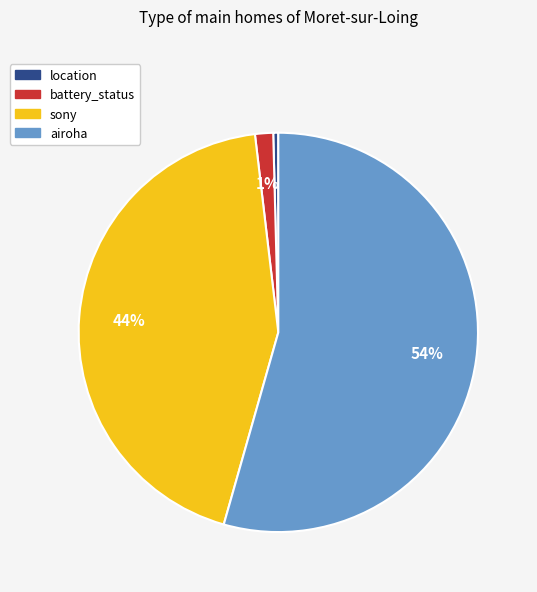

To the nearest percent, what is the average slice percentage?

25%